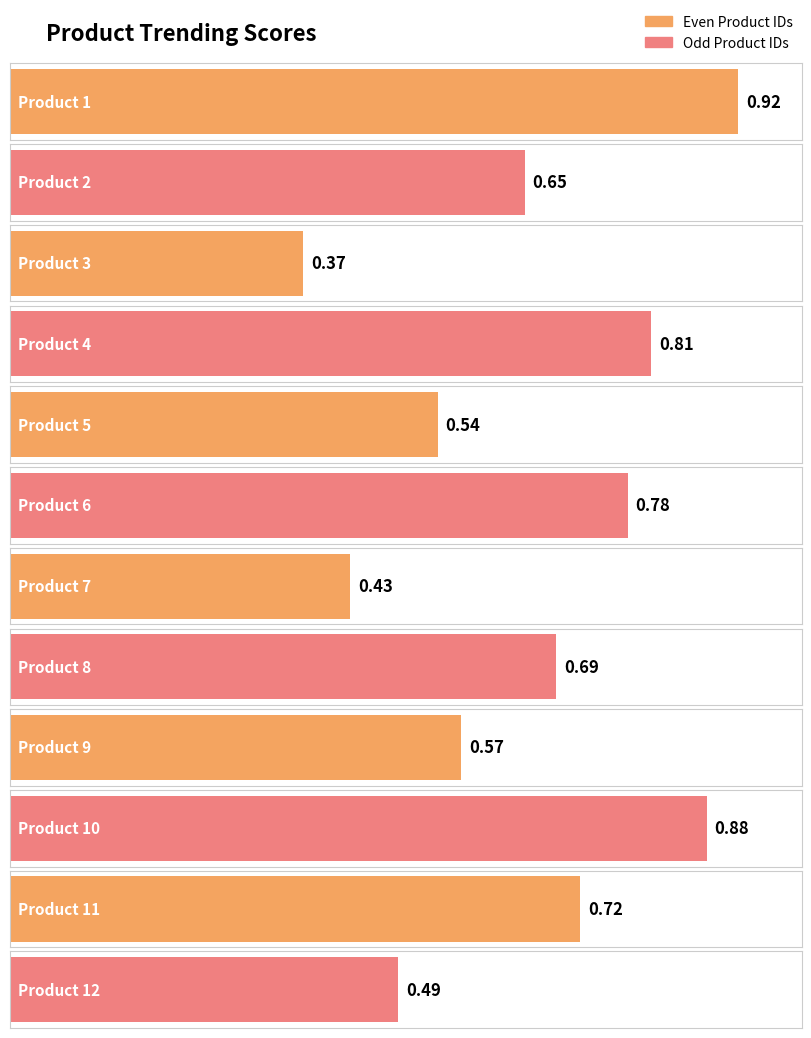

Are the bars horizontal?

Yes